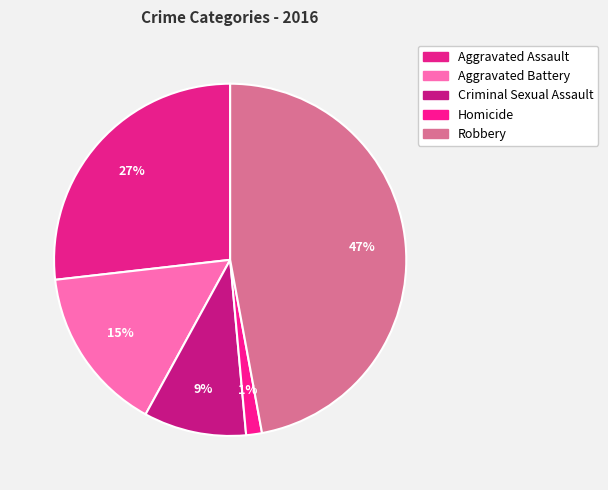

To the nearest percent, what percentage of the pie is Aggravated Battery?

15%